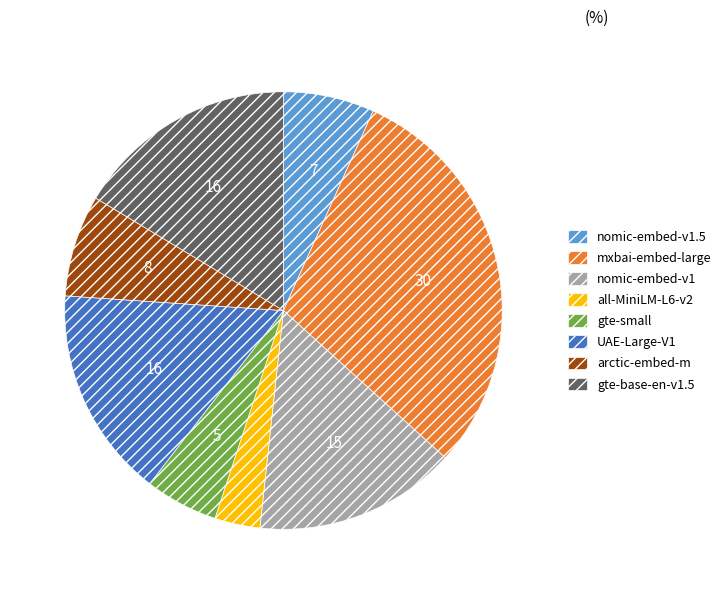

Do UAE-Large-V1 and nomic-embed-v1 together represent more than half of the pie?

No